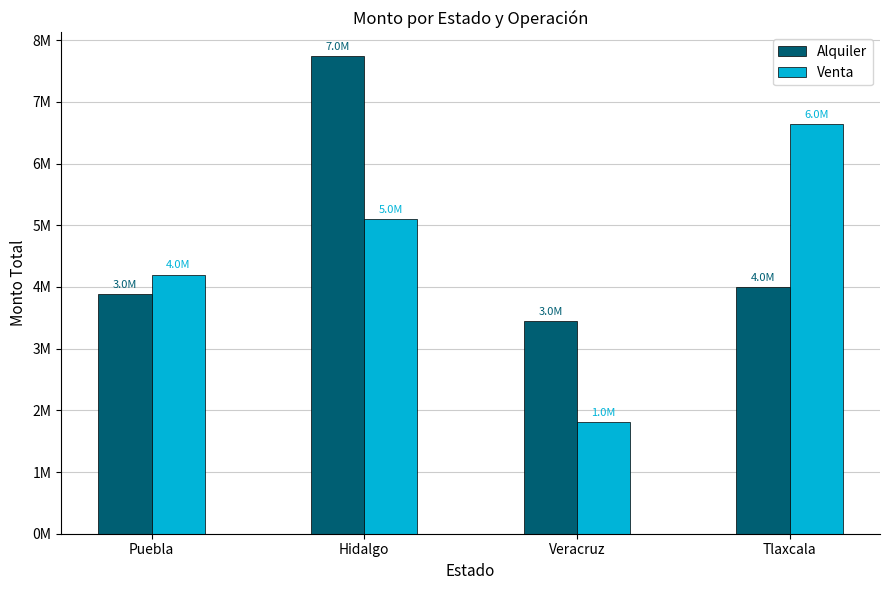

At which category does the chart reach its peak across all series?

Hidalgo